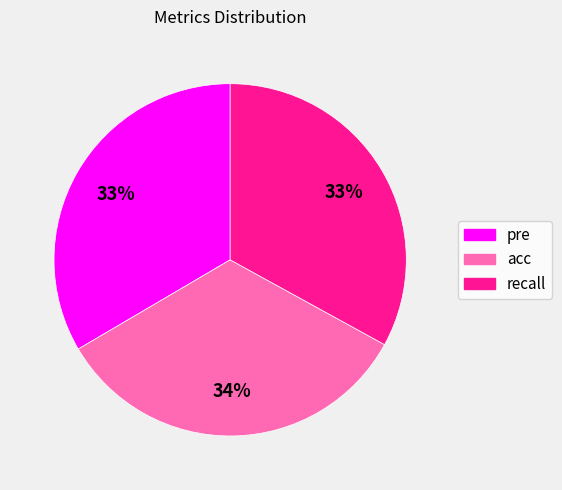

Is the sum of recall and pre greater than half?

Yes